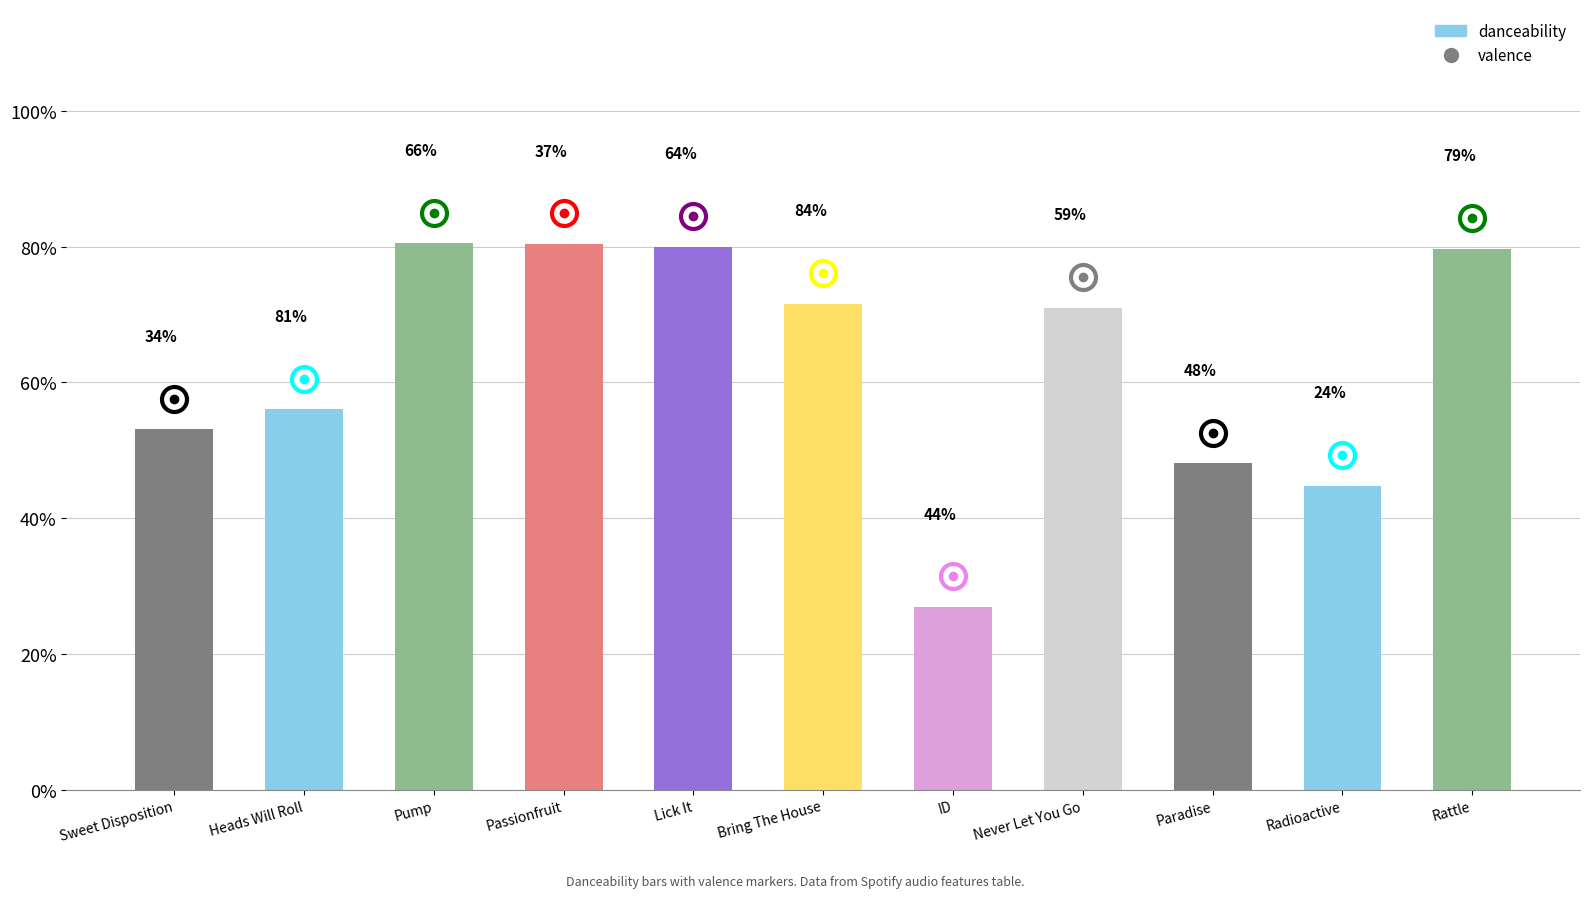

Are the bars horizontal?

No